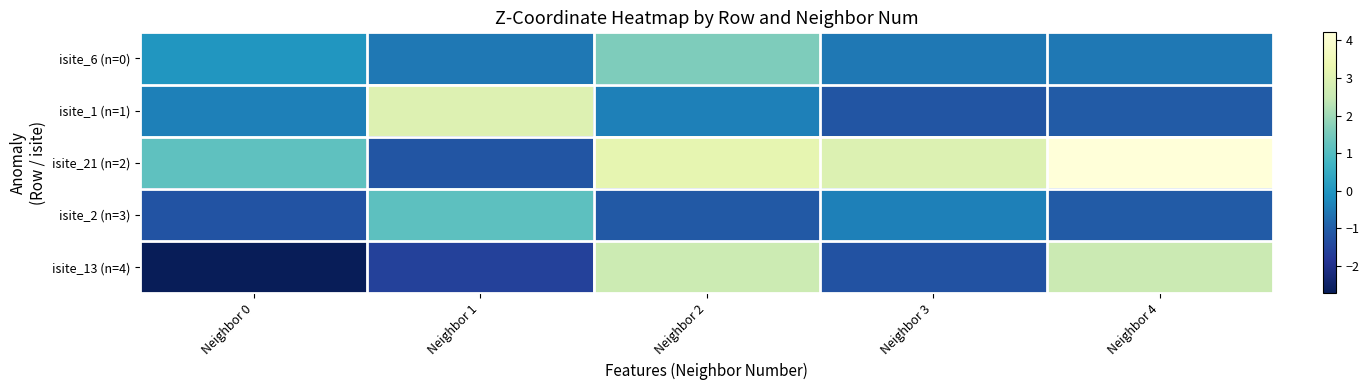

What is the minimum value shown in the chart?

-2.7